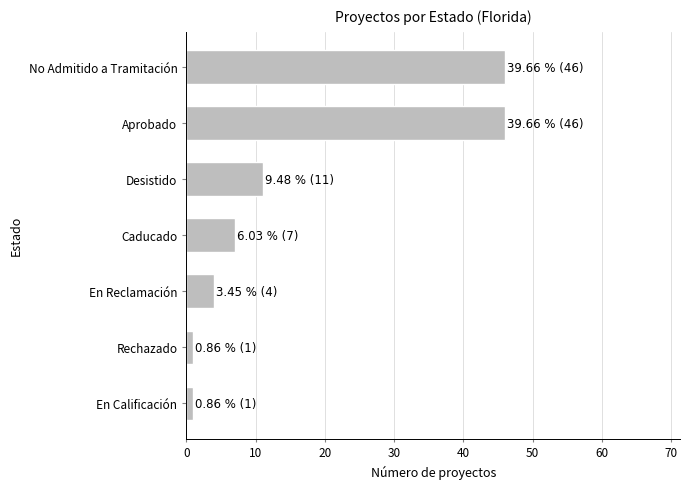

What is the sum of all values?

116